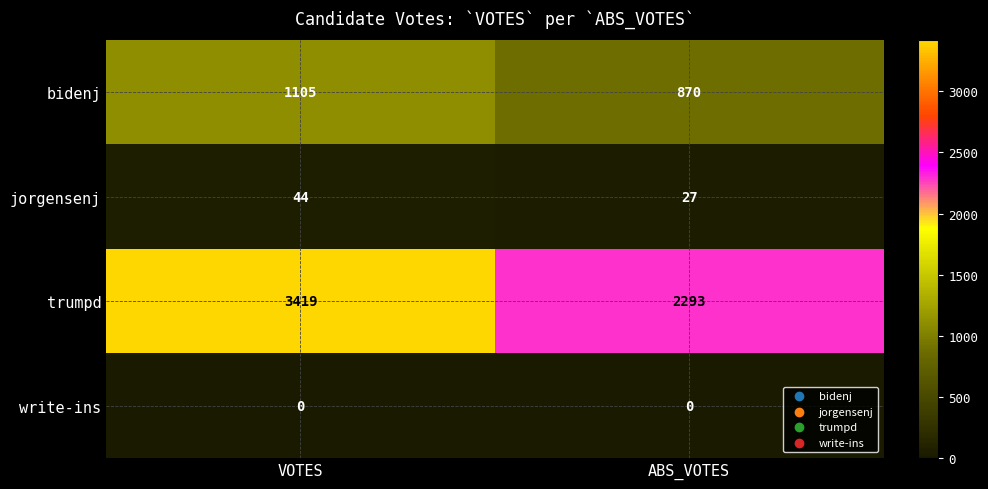

What is the sum of the jorgensenj values at VOTES and ABS_VOTES?

71